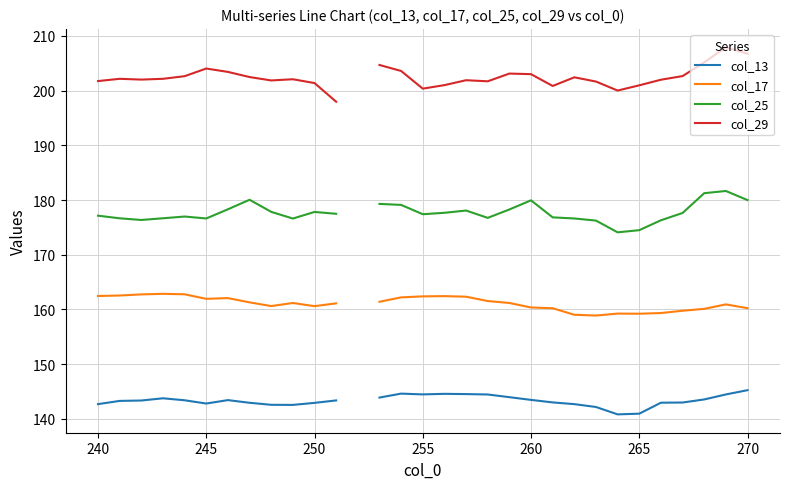

Is it true that col_13 equals 204.8 at 23?

False